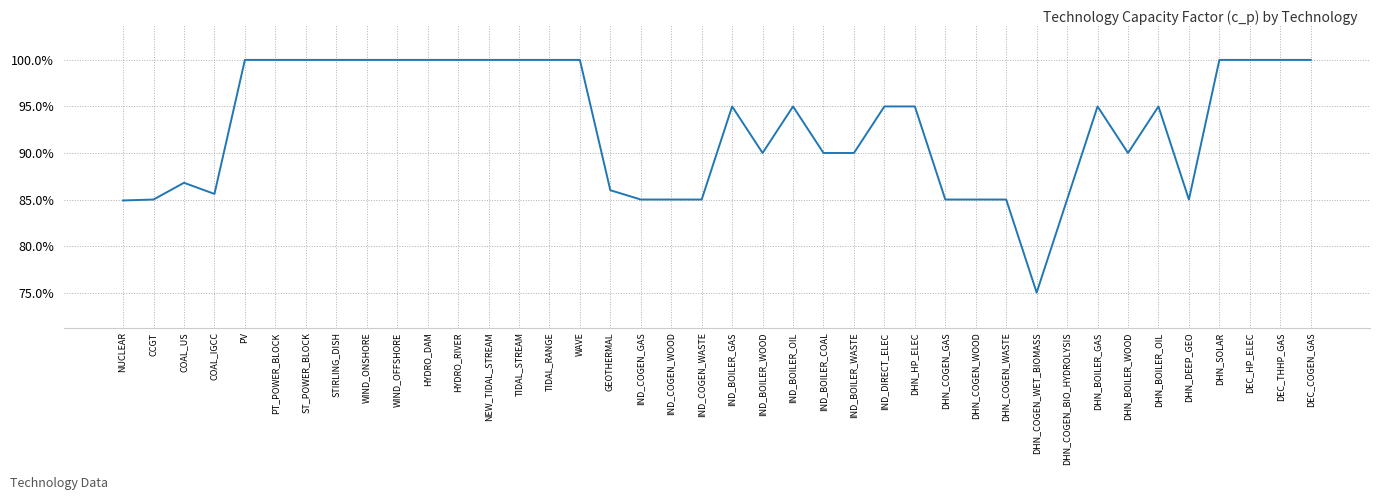

Where is the data nearest to the value 87?

COAL_US